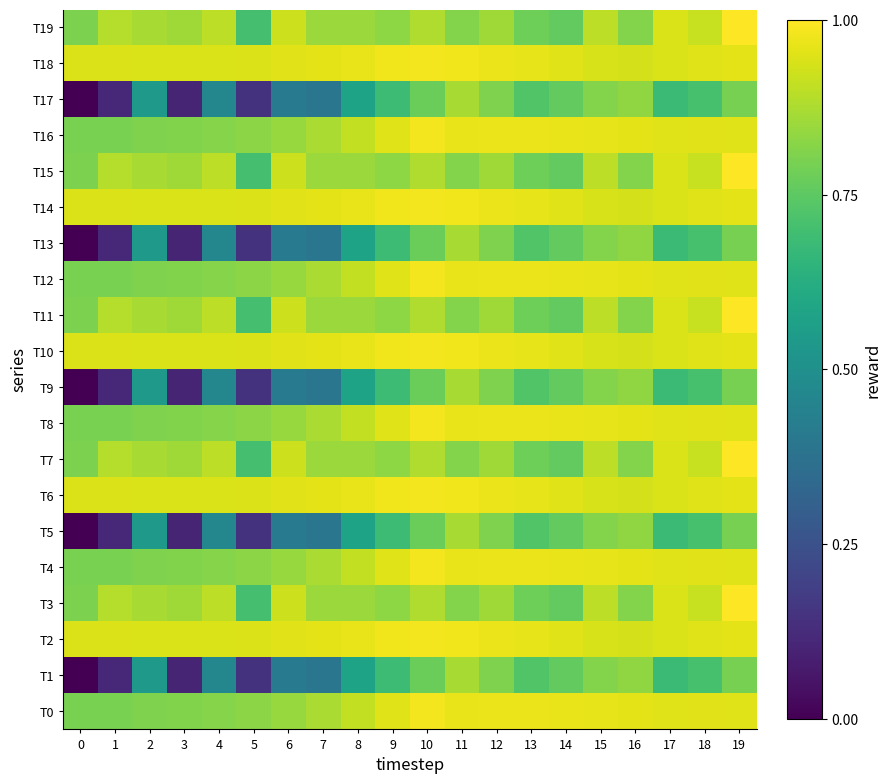

Reading left to right, what are all the values shown in this chart?

T0: 0=0.8	1=0.8	2=0.8	3=0.8	4=0.8	5=0.8	6=0.8	7=0.9	8=0.9	9=1.0	10=1.0	11=1.0	12=1.0	13=1.0	14=1.0	15=1.0	16=1.0	17=1.0	18=1.0	19=1.0
T1: 0=0.0	1=0.1	2=0.5	3=0.1	4=0.5	5=0.1	6=0.4	7=0.4	8=0.6	9=0.7	10=0.8	11=0.9	12=0.8	13=0.7	14=0.8	15=0.8	16=0.8	17=0.7	18=0.7	19=0.8
T2: 0=0.9	1=0.9	2=0.9	3=0.9	4=0.9	5=0.9	6=1.0	7=1.0	8=1.0	9=1.0	10=1.0	11=1.0	12=1.0	13=1.0	14=1.0	15=0.9	16=0.9	17=0.9	18=1.0	19=1.0
T3: 0=0.8	1=0.9	2=0.9	3=0.9	4=0.9	5=0.7	6=0.9	7=0.8	8=0.9	9=0.8	10=0.9	11=0.8	12=0.9	13=0.8	14=0.8	15=0.9	16=0.8	17=0.9	18=0.9	19=1.0
T4: 0=0.8	1=0.8	2=0.8	3=0.8	4=0.8	5=0.8	6=0.8	7=0.9	8=0.9	9=1.0	10=1.0	11=1.0	12=1.0	13=1.0	14=1.0	15=1.0	16=1.0	17=1.0	18=1.0	19=1.0
T5: 0=0.0	1=0.1	2=0.5	3=0.1	4=0.5	5=0.1	6=0.4	7=0.4	8=0.6	9=0.7	10=0.8	11=0.9	12=0.8	13=0.7	14=0.8	15=0.8	16=0.8	17=0.7	18=0.7	19=0.8
T6: 0=0.9	1=0.9	2=0.9	3=0.9	4=0.9	5=0.9	6=1.0	7=1.0	8=1.0	9=1.0	10=1.0	11=1.0	12=1.0	13=1.0	14=1.0	15=0.9	16=0.9	17=0.9	18=1.0	19=1.0
T7: 0=0.8	1=0.9	2=0.9	3=0.9	4=0.9	5=0.7	6=0.9	7=0.8	8=0.9	9=0.8	10=0.9	11=0.8	12=0.9	13=0.8	14=0.8	15=0.9	16=0.8	17=0.9	18=0.9	19=1.0
T8: 0=0.8	1=0.8	2=0.8	3=0.8	4=0.8	5=0.8	6=0.8	7=0.9	8=0.9	9=1.0	10=1.0	11=1.0	12=1.0	13=1.0	14=1.0	15=1.0	16=1.0	17=1.0	18=1.0	19=1.0
T9: 0=0.0	1=0.1	2=0.5	3=0.1	4=0.5	5=0.1	6=0.4	7=0.4	8=0.6	9=0.7	10=0.8	11=0.9	12=0.8	13=0.7	14=0.8	15=0.8	16=0.8	17=0.7	18=0.7	19=0.8
T10: 0=0.9	1=0.9	2=0.9	3=0.9	4=0.9	5=0.9	6=1.0	7=1.0	8=1.0	9=1.0	10=1.0	11=1.0	12=1.0	13=1.0	14=1.0	15=0.9	16=0.9	17=0.9	18=1.0	19=1.0
T11: 0=0.8	1=0.9	2=0.9	3=0.9	4=0.9	5=0.7	6=0.9	7=0.8	8=0.9	9=0.8	10=0.9	11=0.8	12=0.9	13=0.8	14=0.8	15=0.9	16=0.8	17=0.9	18=0.9	19=1.0
T12: 0=0.8	1=0.8	2=0.8	3=0.8	4=0.8	5=0.8	6=0.8	7=0.9	8=0.9	9=1.0	10=1.0	11=1.0	12=1.0	13=1.0	14=1.0	15=1.0	16=1.0	17=1.0	18=1.0	19=1.0
T13: 0=0.0	1=0.1	2=0.5	3=0.1	4=0.5	5=0.1	6=0.4	7=0.4	8=0.6	9=0.7	10=0.8	11=0.9	12=0.8	13=0.7	14=0.8	15=0.8	16=0.8	17=0.7	18=0.7	19=0.8
T14: 0=0.9	1=0.9	2=0.9	3=0.9	4=0.9	5=0.9	6=1.0	7=1.0	8=1.0	9=1.0	10=1.0	11=1.0	12=1.0	13=1.0	14=1.0	15=0.9	16=0.9	17=0.9	18=1.0	19=1.0
T15: 0=0.8	1=0.9	2=0.9	3=0.9	4=0.9	5=0.7	6=0.9	7=0.8	8=0.9	9=0.8	10=0.9	11=0.8	12=0.9	13=0.8	14=0.8	15=0.9	16=0.8	17=0.9	18=0.9	19=1.0
T16: 0=0.8	1=0.8	2=0.8	3=0.8	4=0.8	5=0.8	6=0.8	7=0.9	8=0.9	9=1.0	10=1.0	11=1.0	12=1.0	13=1.0	14=1.0	15=1.0	16=1.0	17=1.0	18=1.0	19=1.0
T17: 0=0.0	1=0.1	2=0.5	3=0.1	4=0.5	5=0.1	6=0.4	7=0.4	8=0.6	9=0.7	10=0.8	11=0.9	12=0.8	13=0.7	14=0.8	15=0.8	16=0.8	17=0.7	18=0.7	19=0.8
T18: 0=0.9	1=0.9	2=0.9	3=0.9	4=0.9	5=0.9	6=1.0	7=1.0	8=1.0	9=1.0	10=1.0	11=1.0	12=1.0	13=1.0	14=1.0	15=0.9	16=0.9	17=0.9	18=1.0	19=1.0
T19: 0=0.8	1=0.9	2=0.9	3=0.9	4=0.9	5=0.7	6=0.9	7=0.8	8=0.9	9=0.8	10=0.9	11=0.8	12=0.9	13=0.8	14=0.8	15=0.9	16=0.8	17=0.9	18=0.9	19=1.0